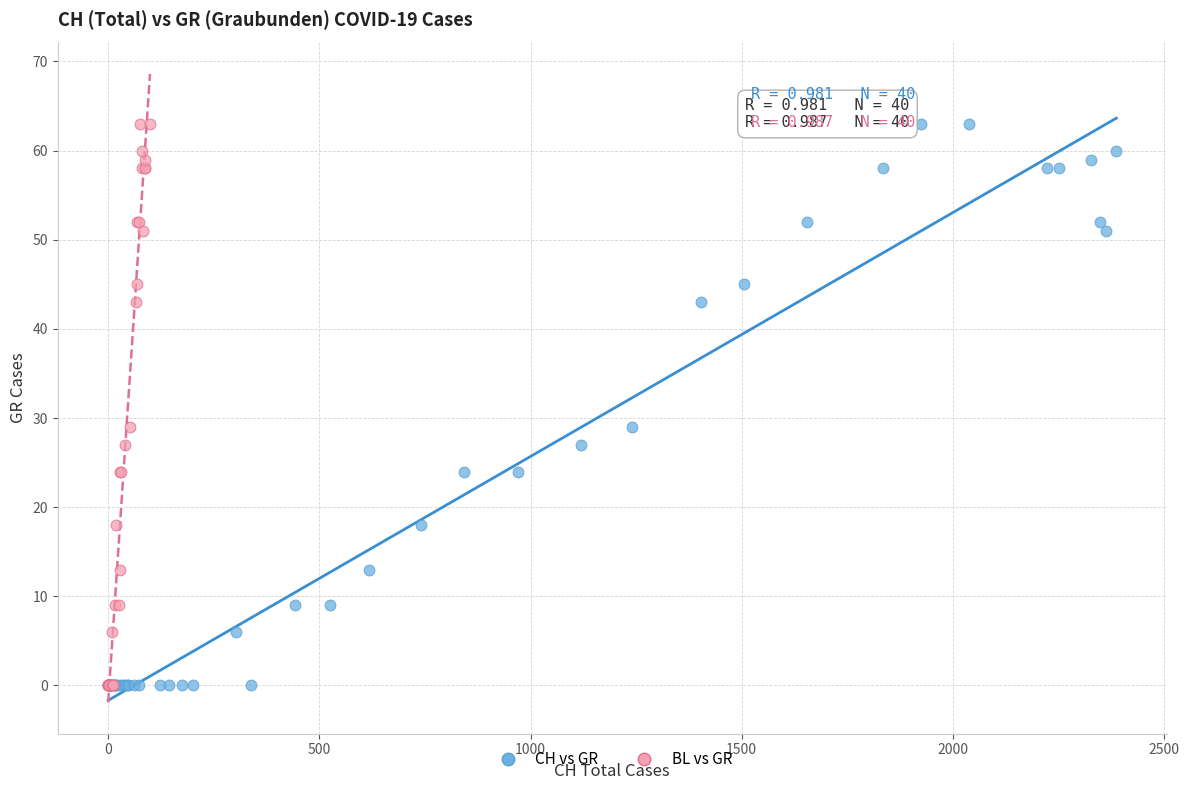

What are all the series names shown in the legend?

CH vs GR, BL vs GR